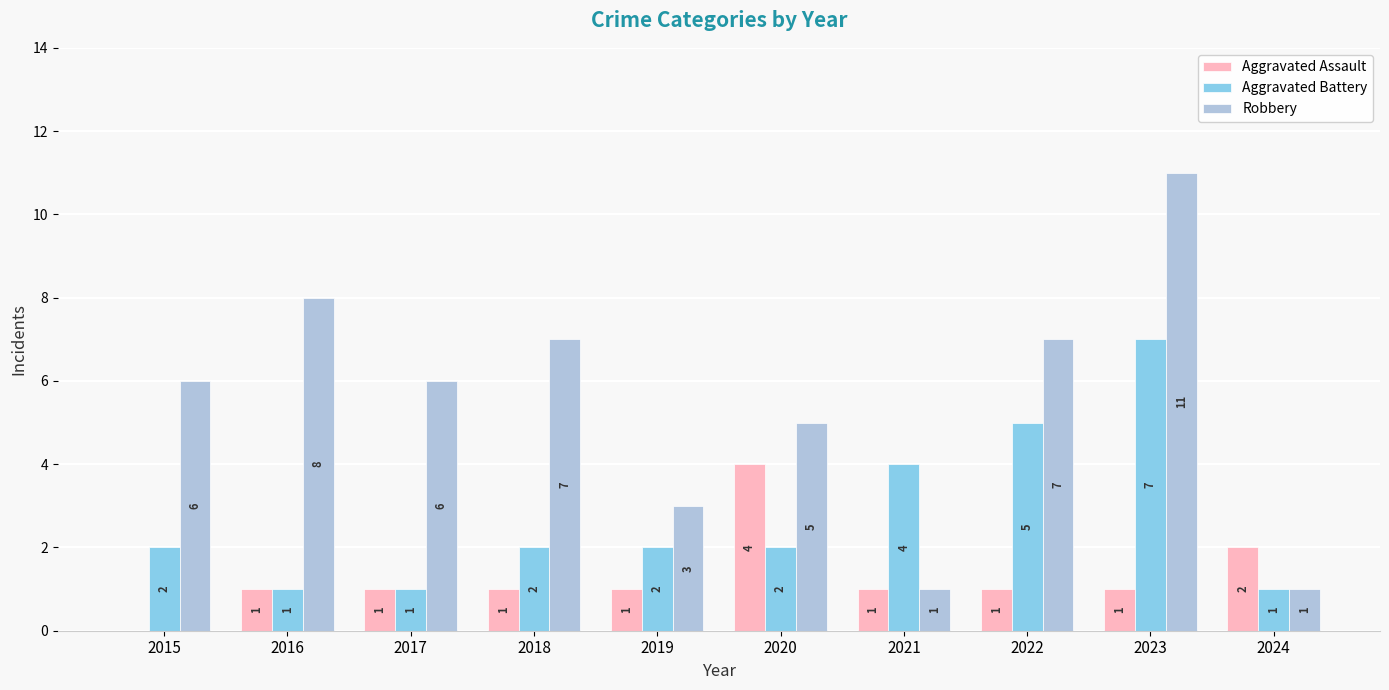

The Robbery series shows 10 at 2015. True or false?

False